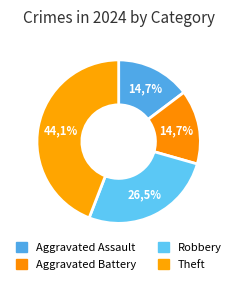

Is it true that Robbery is 26% of the pie?

True